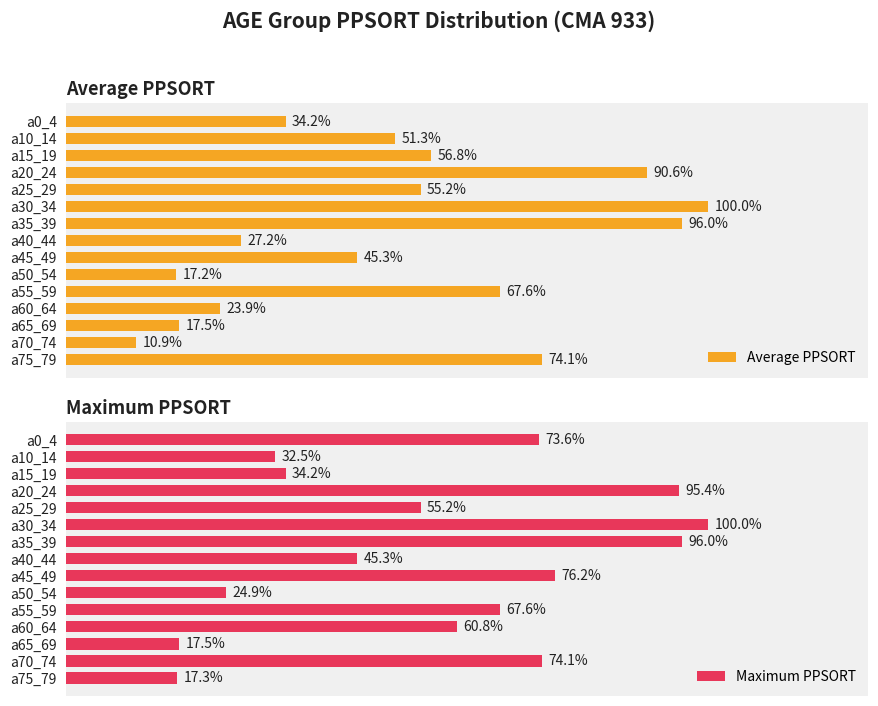

List the series in order of their overall mean, lowest first.

Average PPSORT, Maximum PPSORT